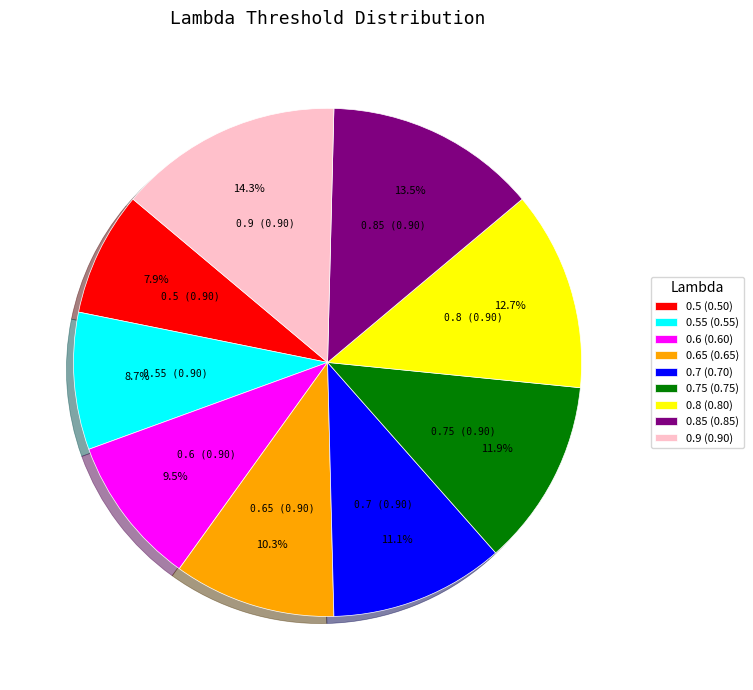

What is the largest slice in the pie chart?

0.9